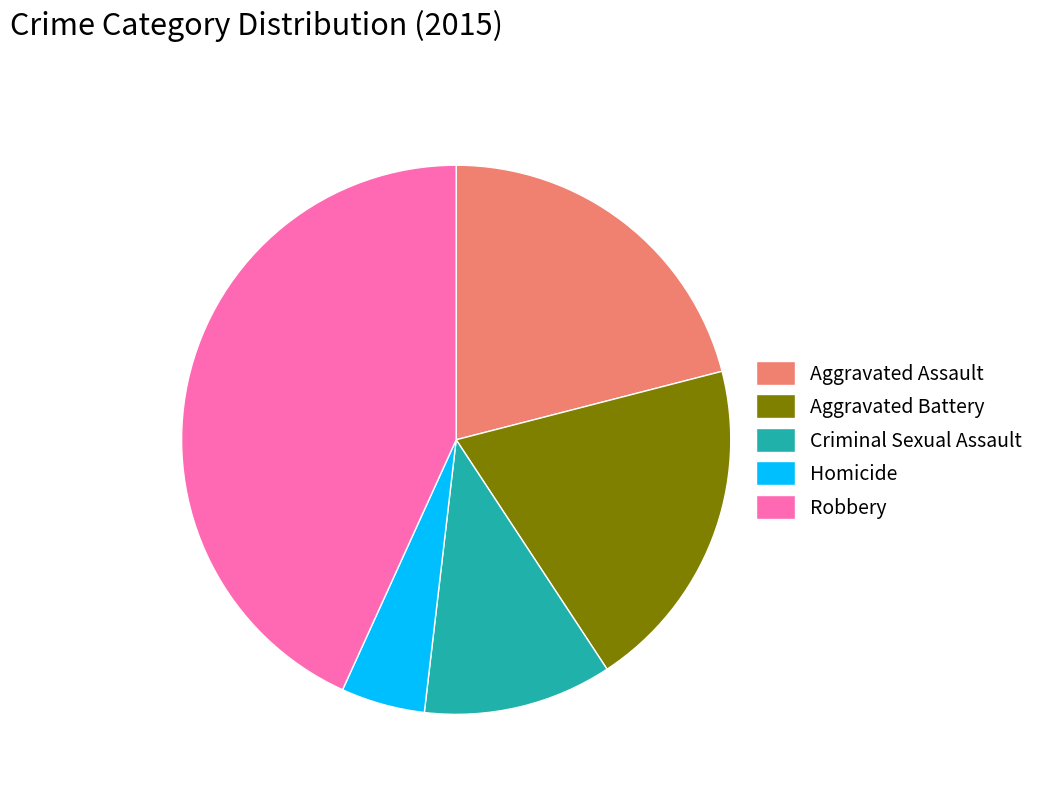

Does Aggravated Assault represent more than half of the total?

No